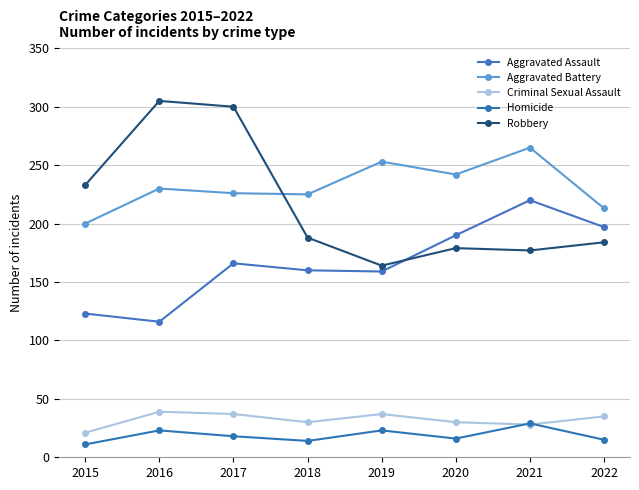

Between 2021 and 2016, which is larger?

2021